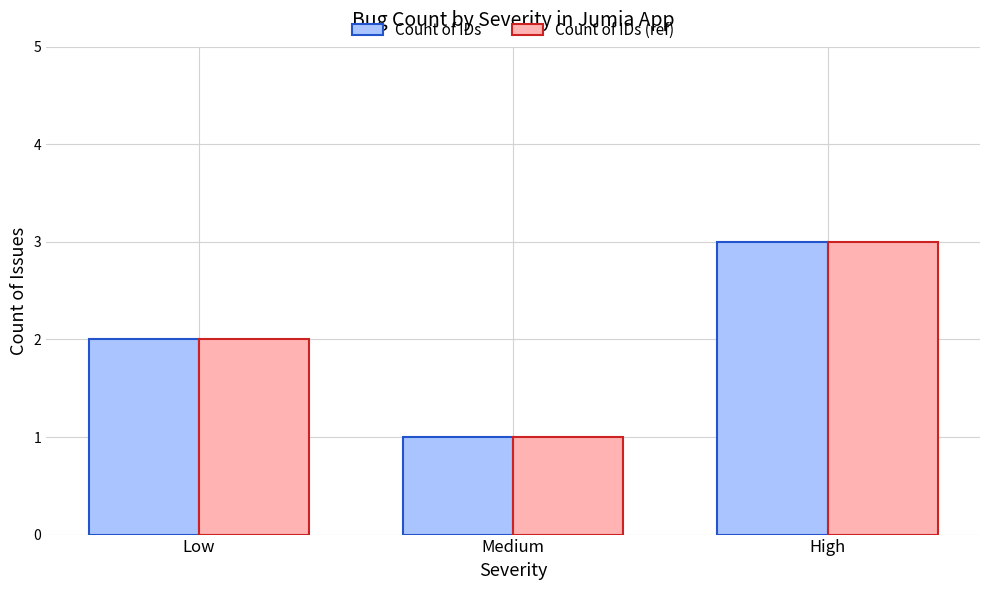

How many data points in Count of IDs (ref) are less than 2?

1